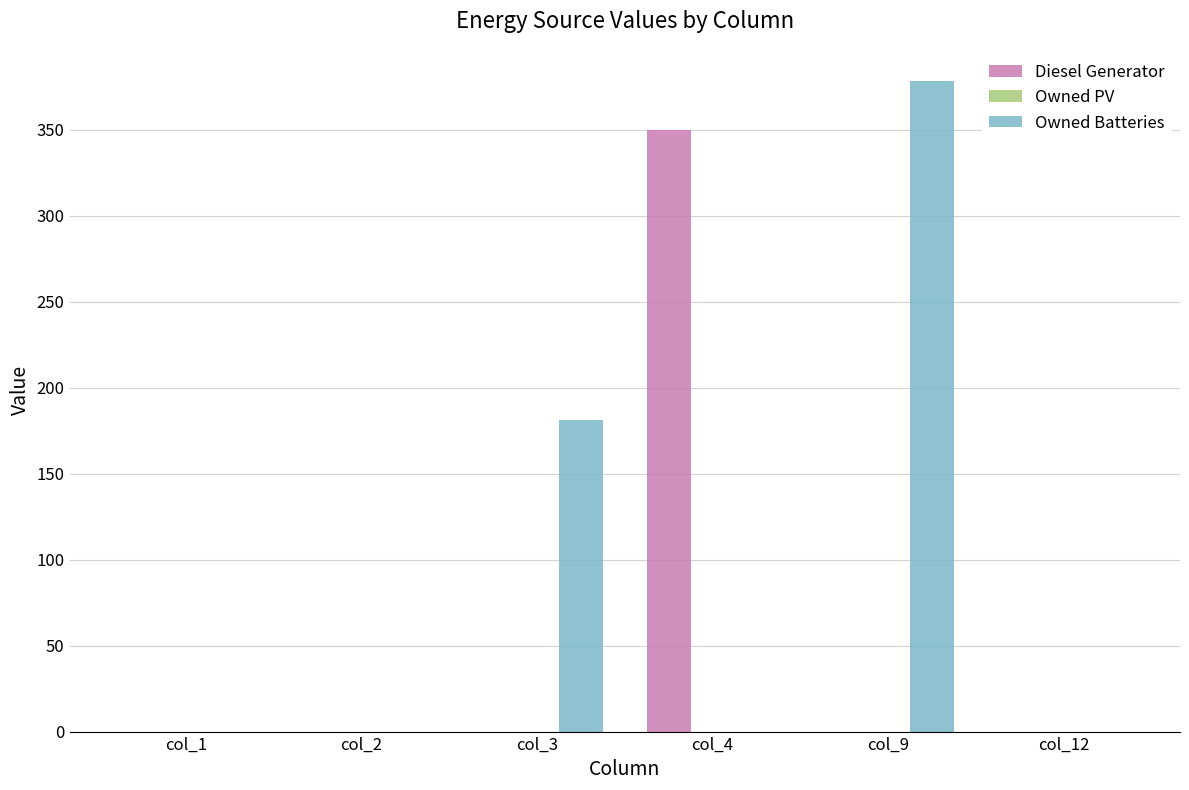

Which series changed the most between col_2 and col_9?

Owned Batteries